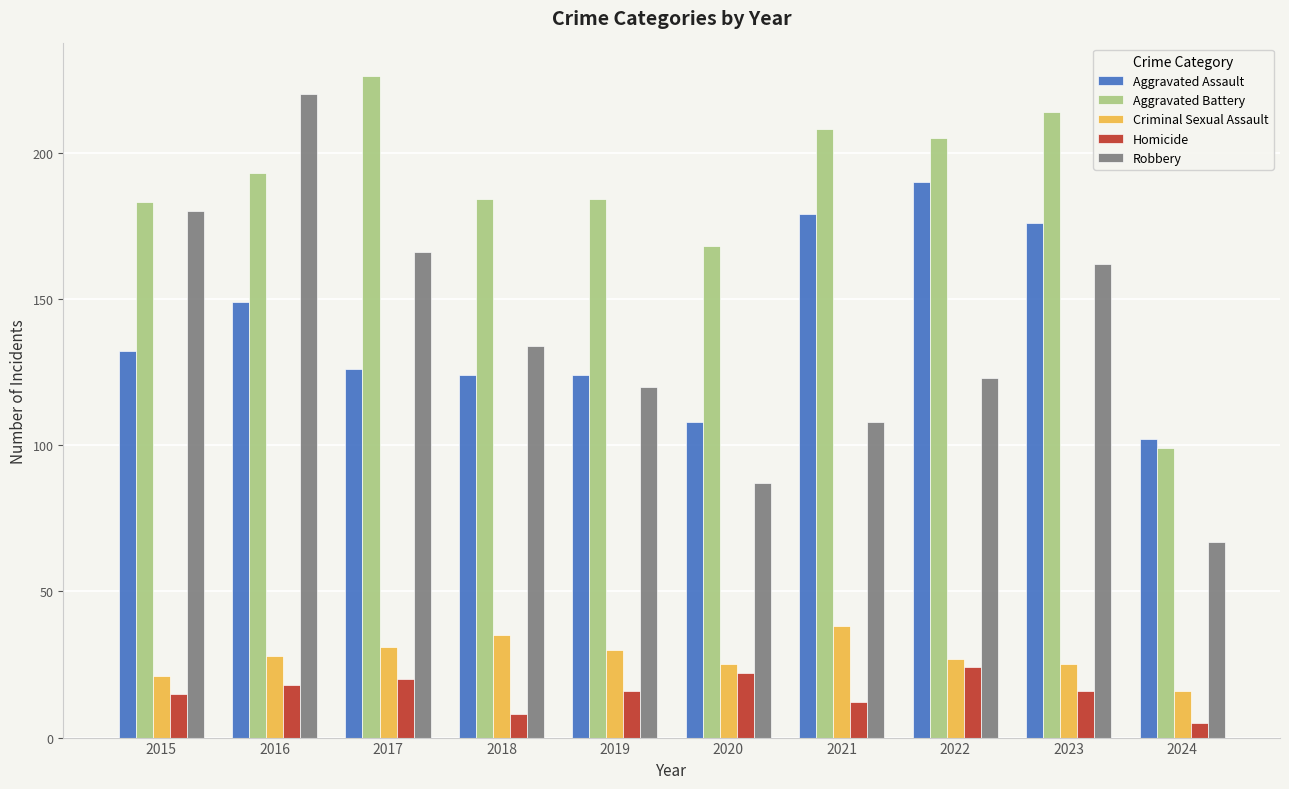

How many groups of bars are there?

10